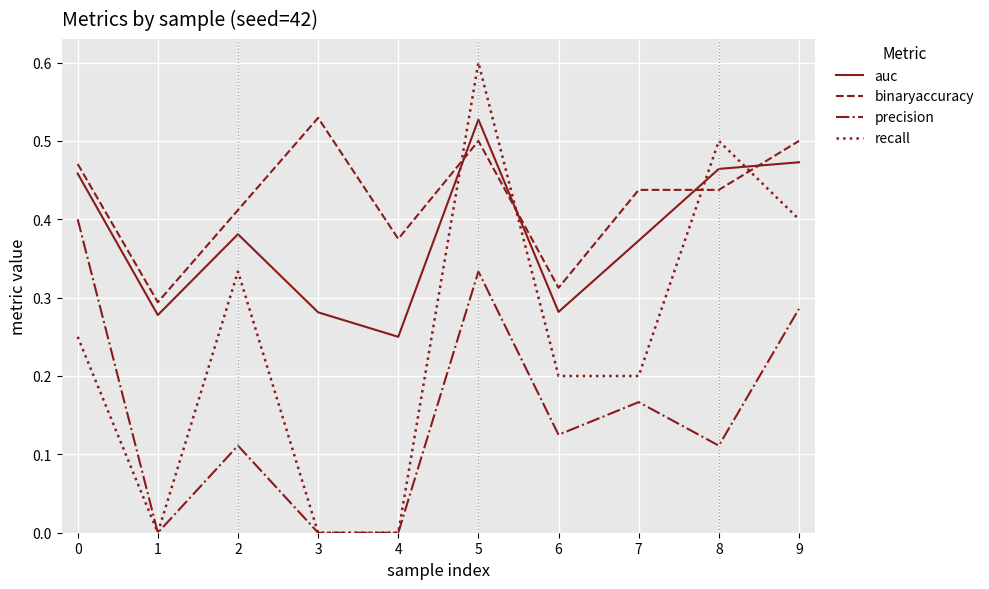

Where is the first local maximum for precision?

2